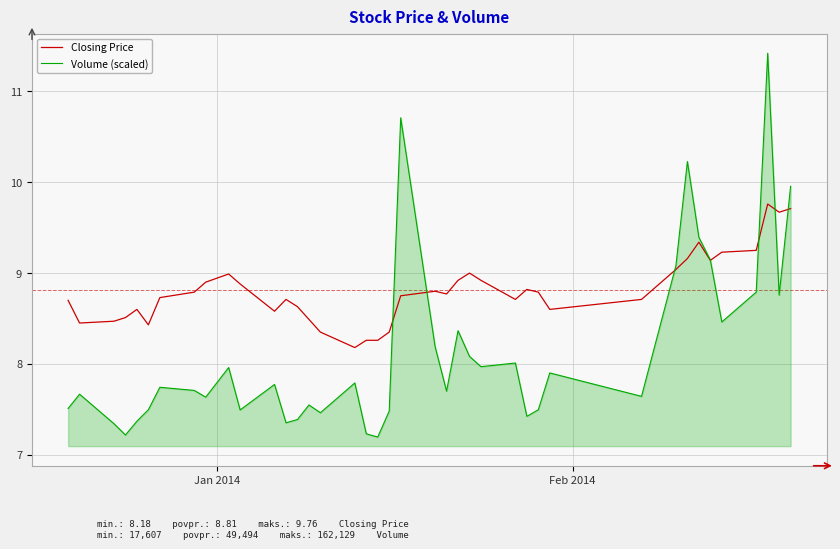

What is the minimum value shown in the chart?

7.2